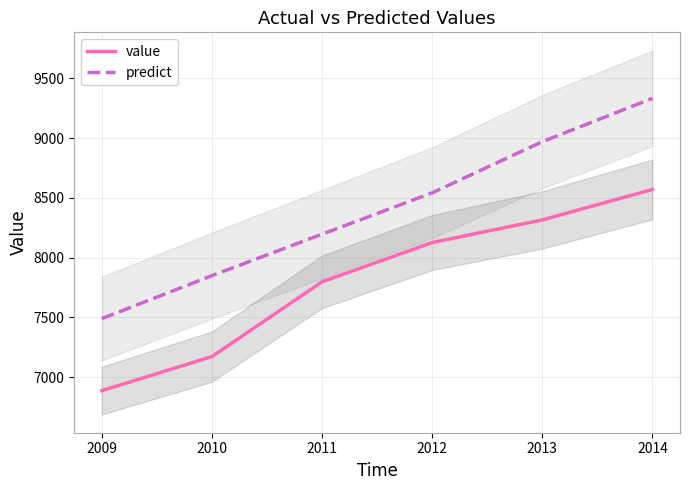

The value of value at 2014 is 5250.8. True or false?

False